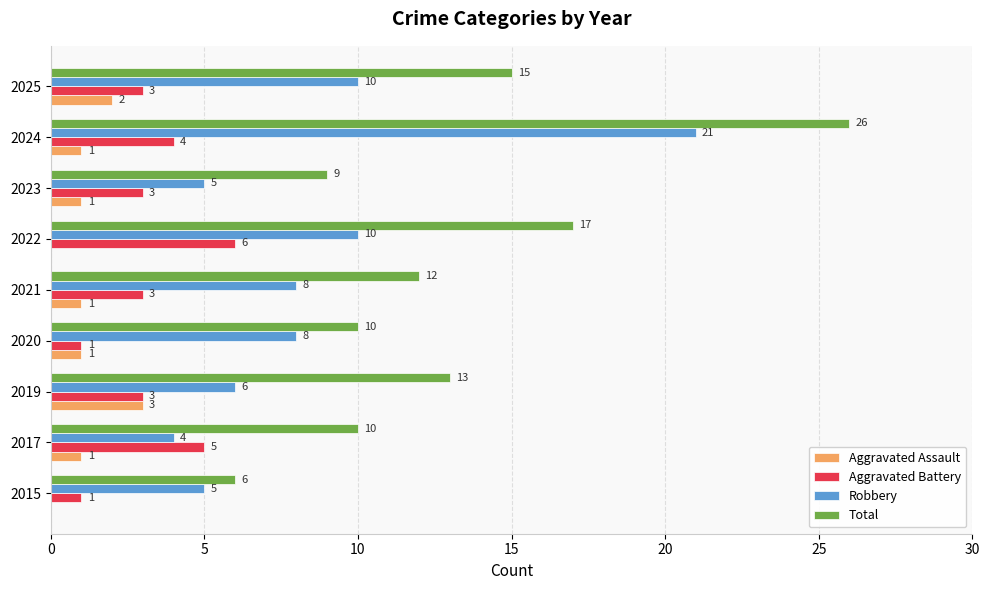

Read the Robbery value at 2015, to the nearest 5.

5